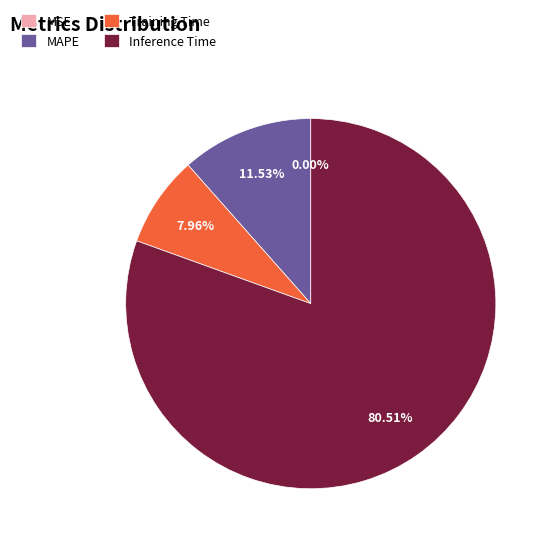

Combined, do Training Time and Inference Time account for over 50%?

Yes